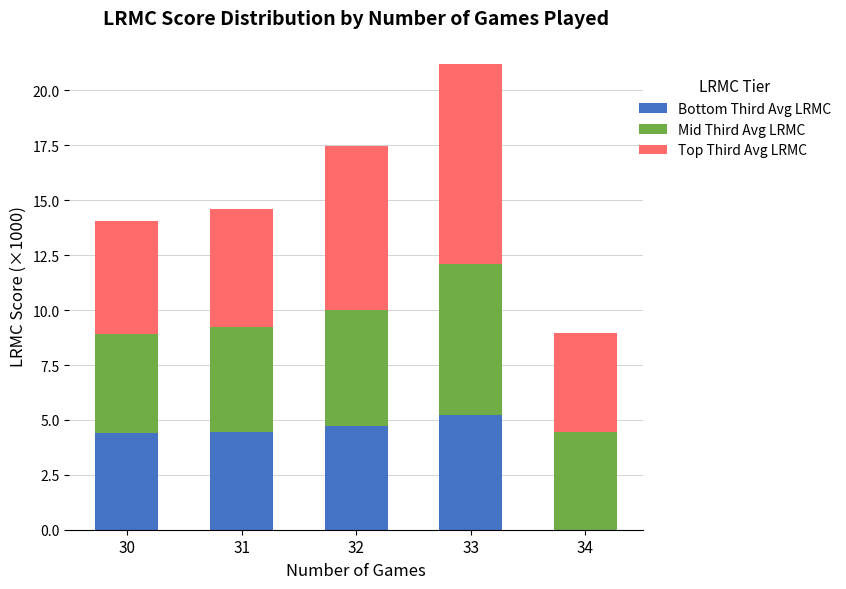

What is the total value across all series at 30?

14.0